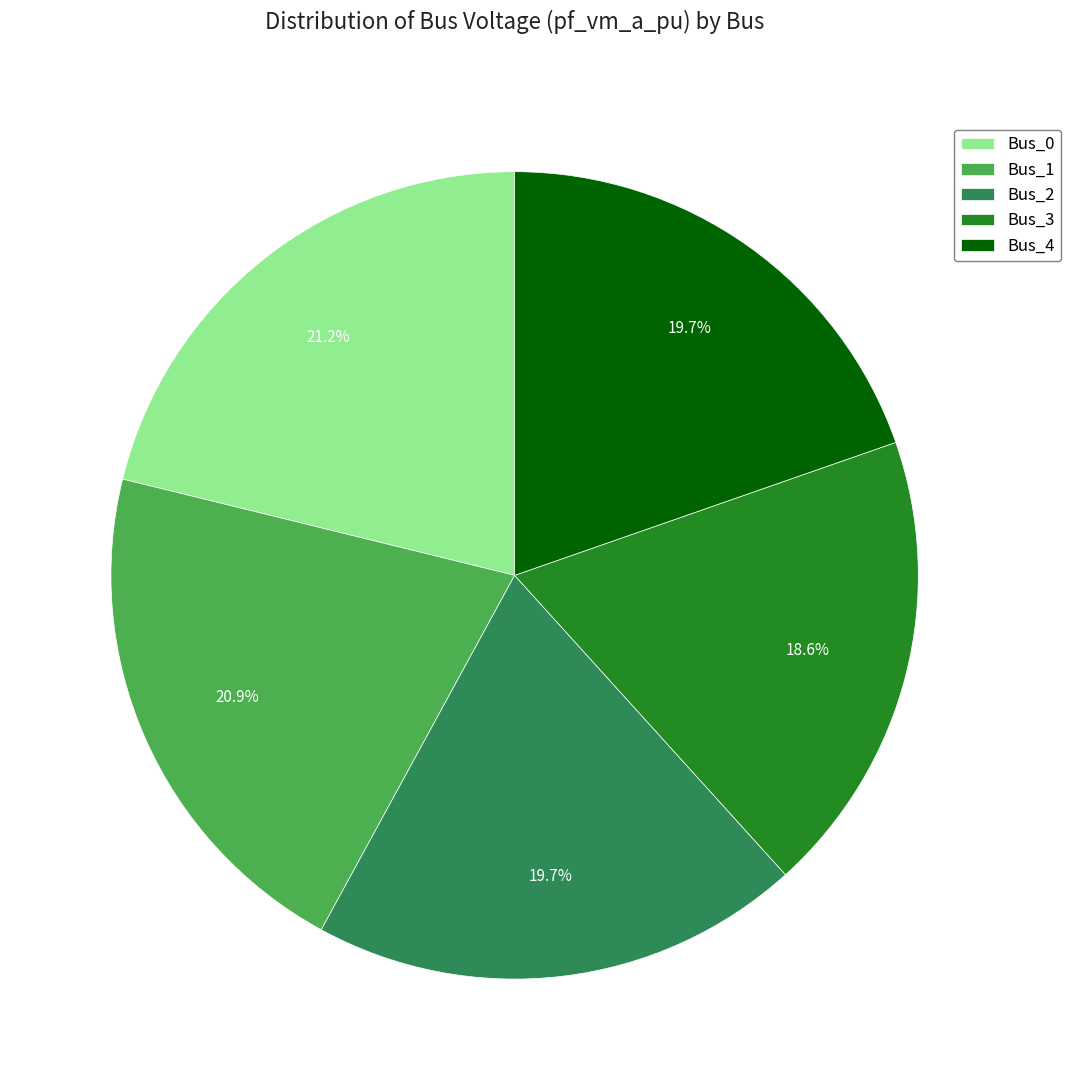

Does Bus_1 represent more than half of the total?

No